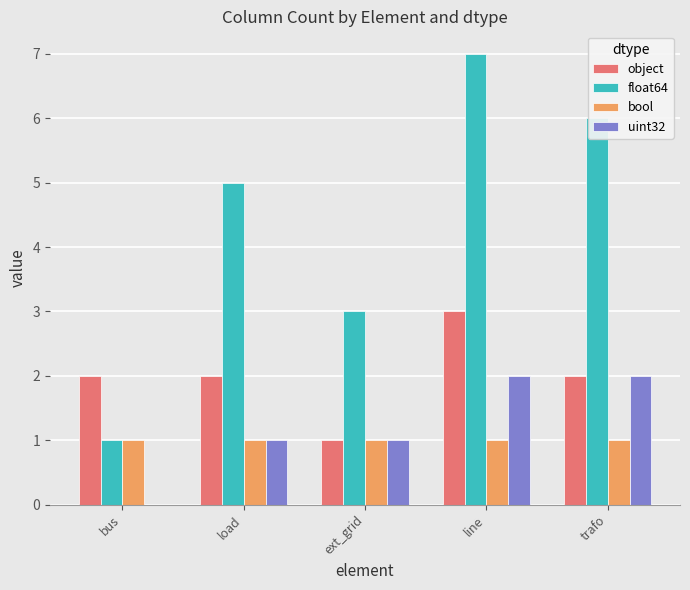

True or false: uint32 has a value of 1 at load.

True